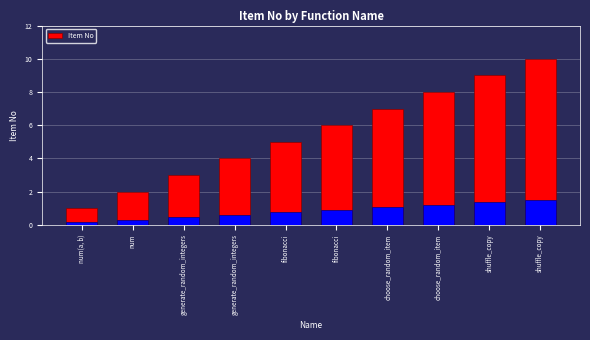

How many bars are there in total?

10